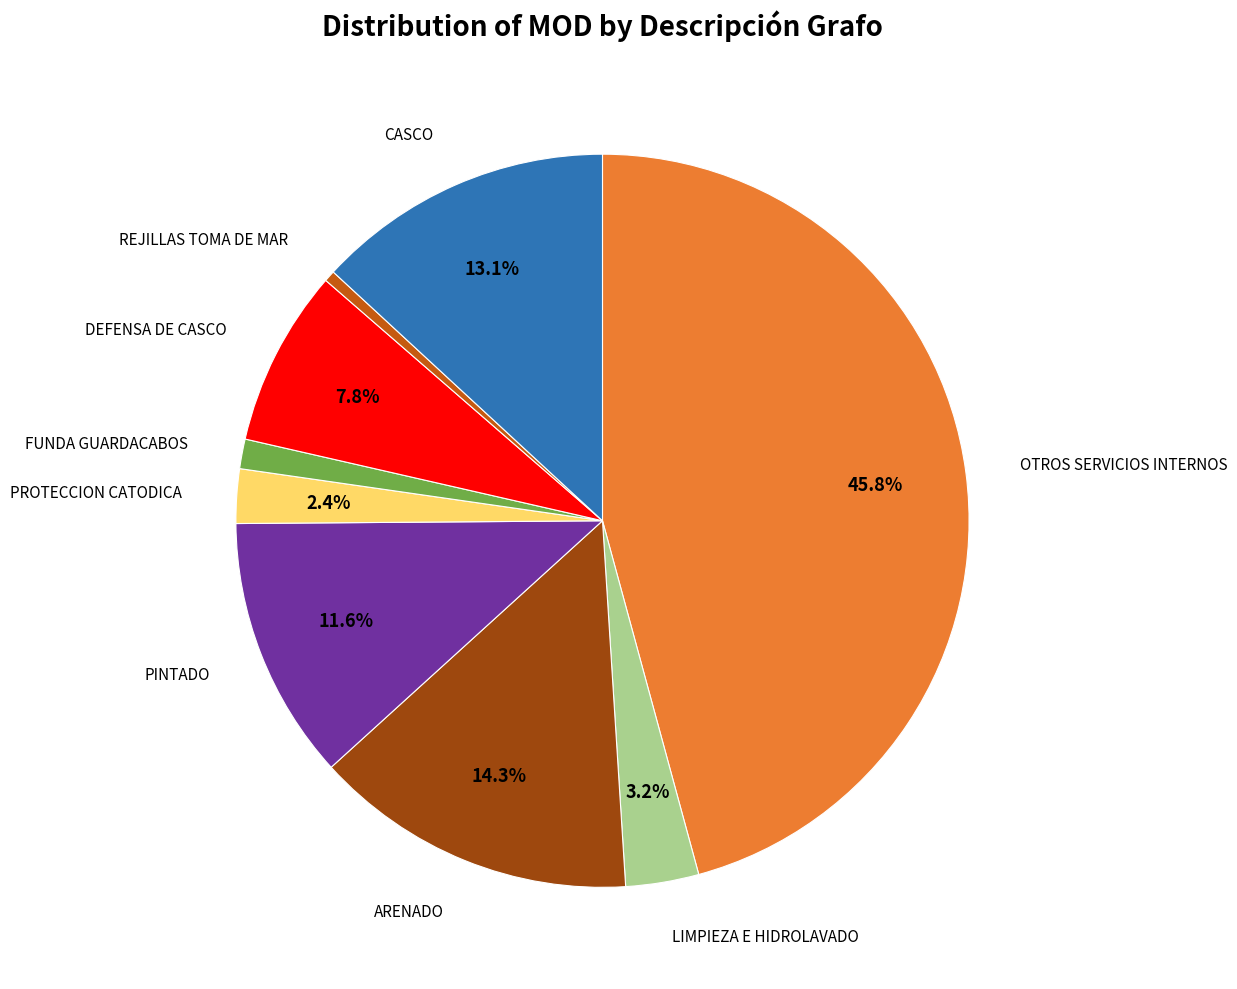

How many segments does this pie chart have?

9